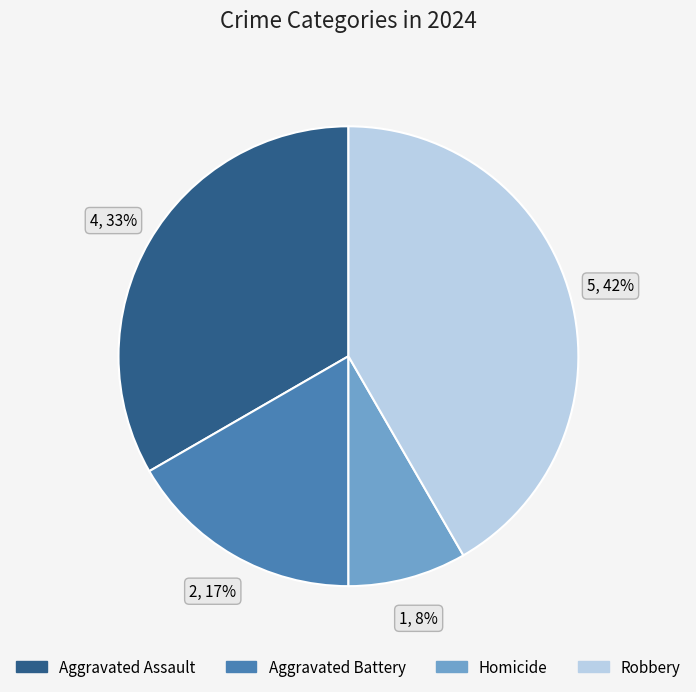

Which category has the smallest portion of the pie?

Homicide